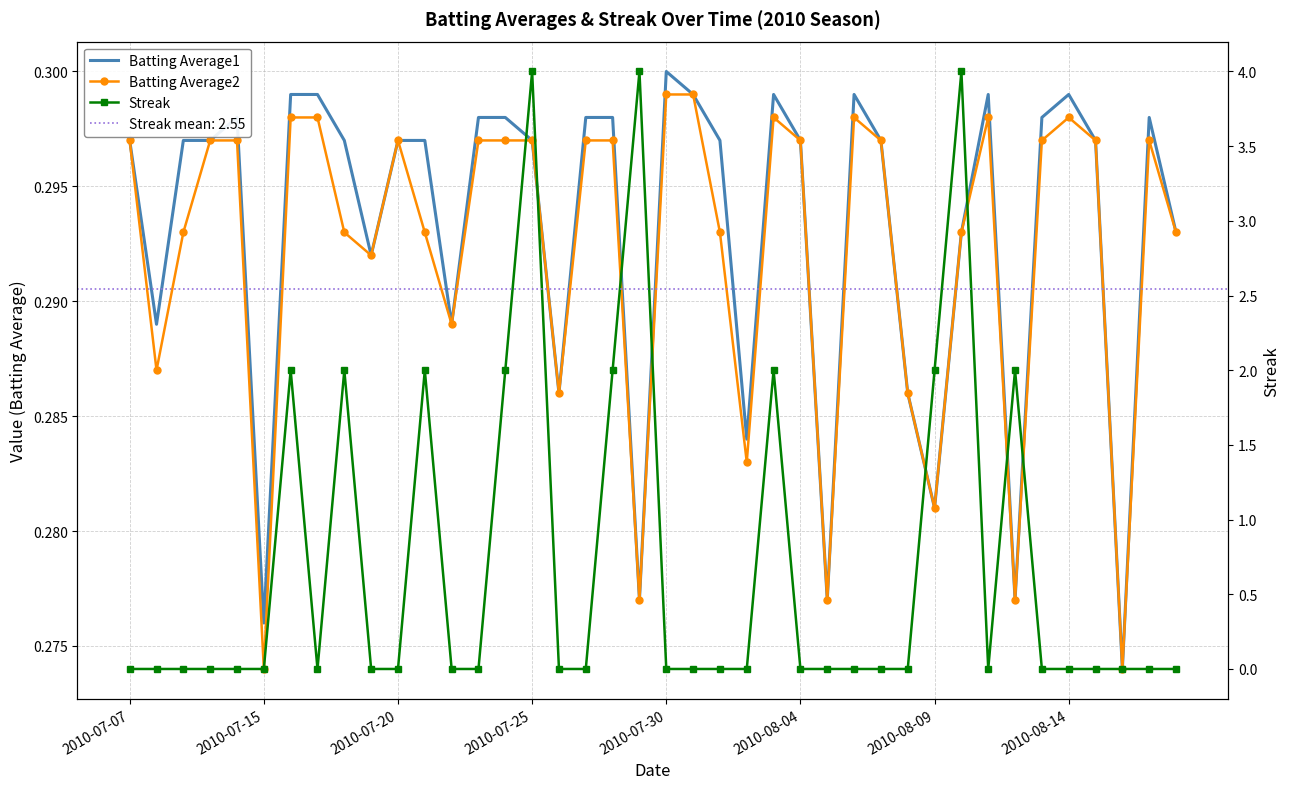

How many data points in Streak are above 0?

11